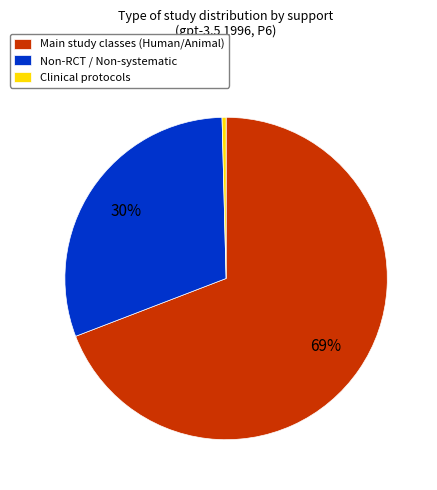

To the nearest percent, what is the combined percentage of Main study classes (Human/Animal) and Clinical protocols?

70%